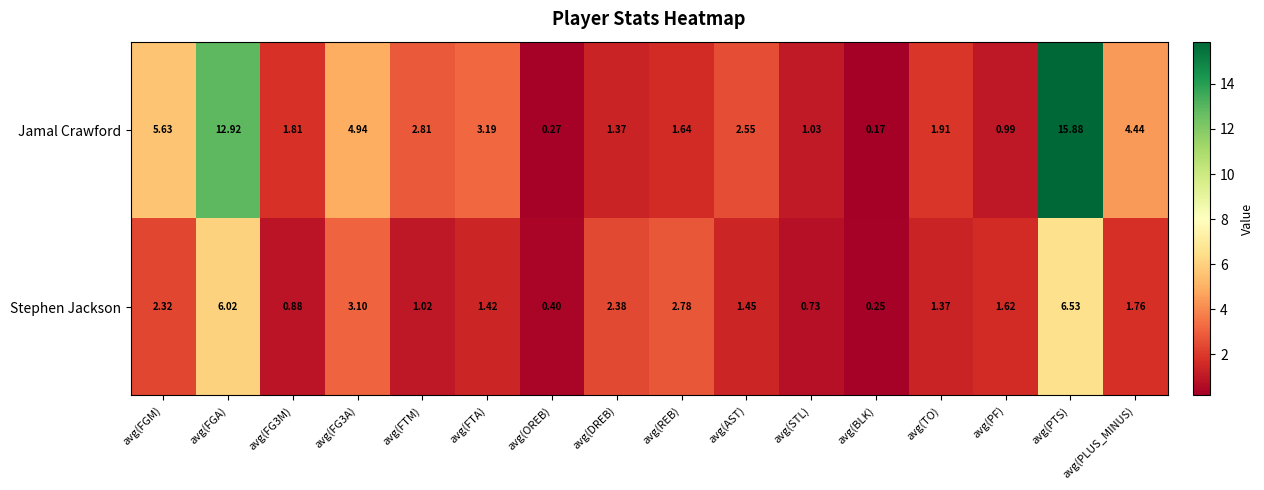

Rank the series by their average value, from highest to lowest.

Jamal Crawford, Stephen Jackson